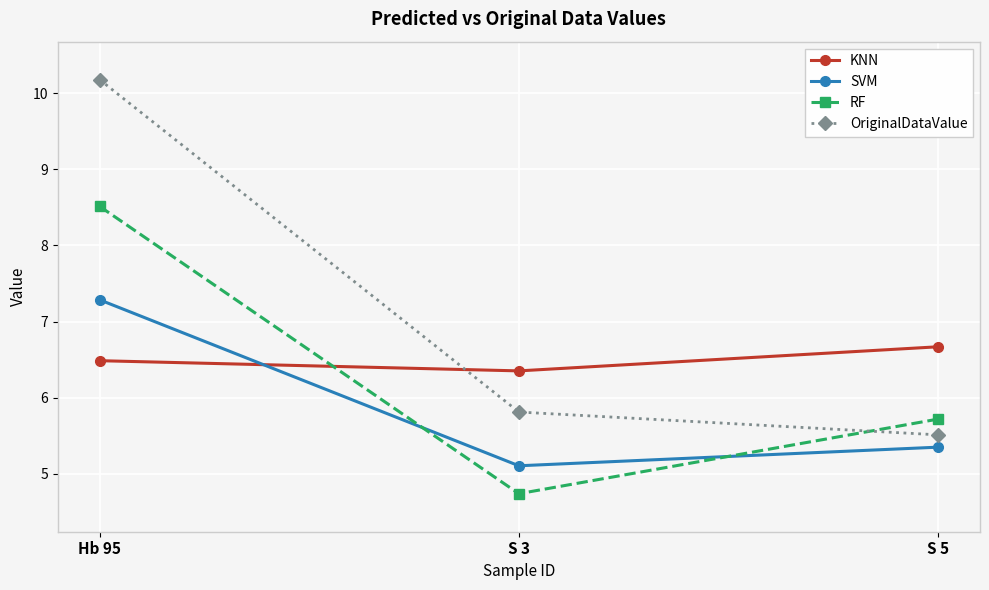

What position from the left is Hb 95?

1